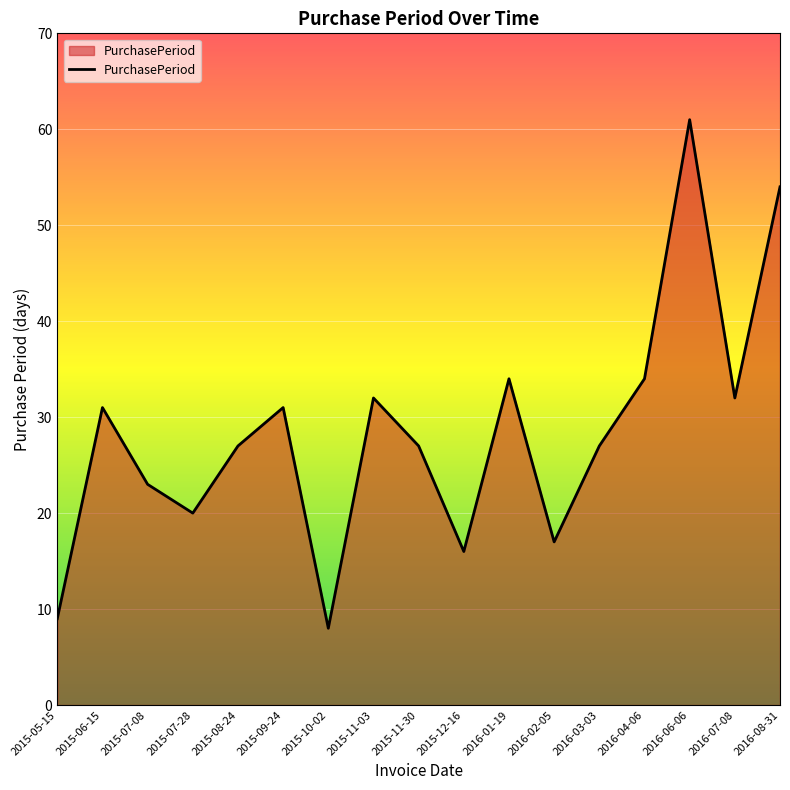

How many lines are shown in the chart?

1